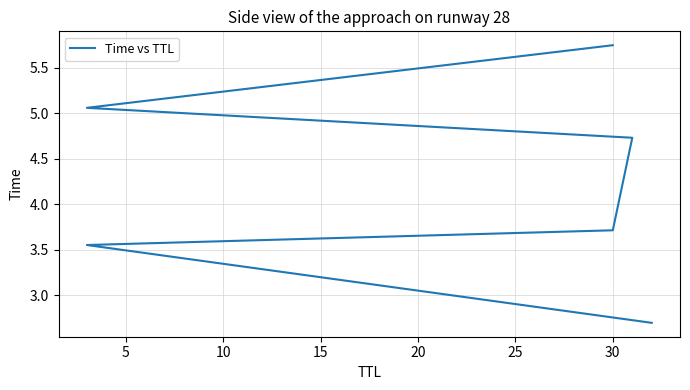

The value at 30 is 8.5. True or false?

False